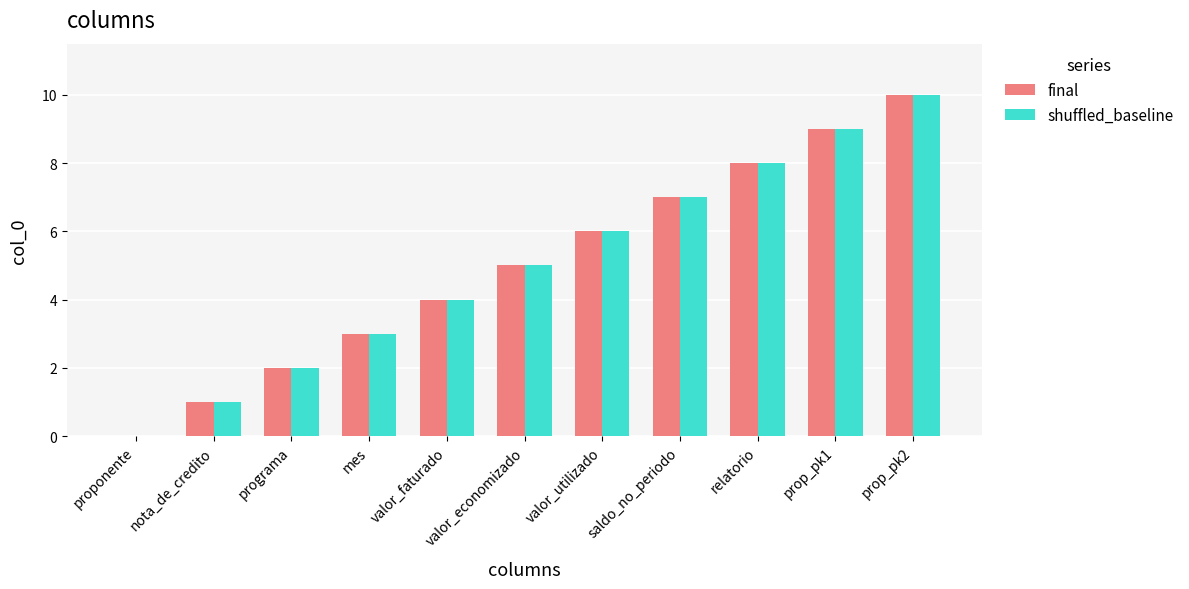

True or false: shuffled_baseline has a value of 8 at relatorio.

True